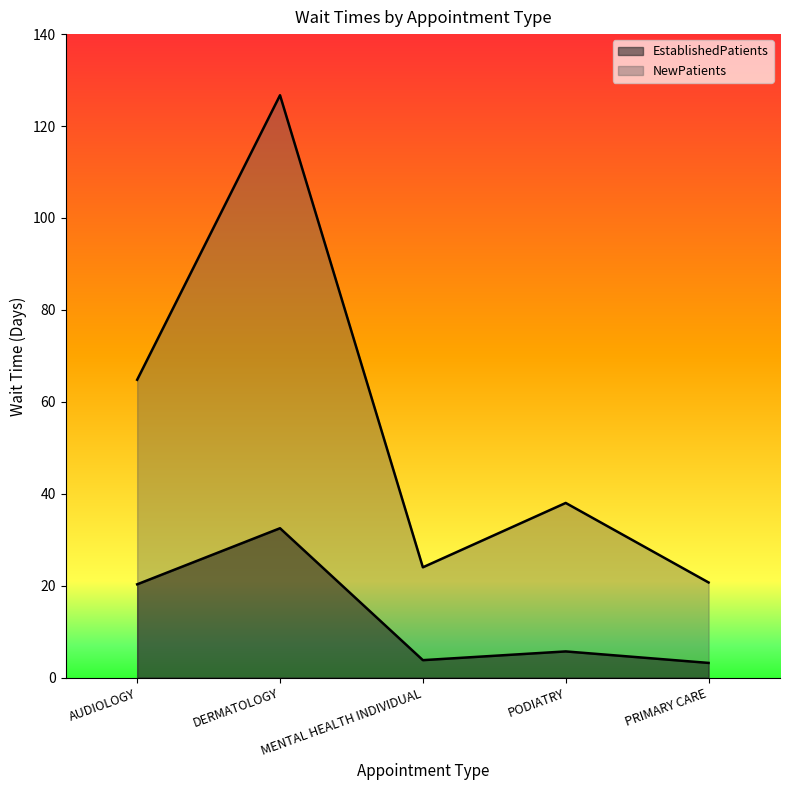

At which category is the sum across all series the highest?

DERMATOLOGY